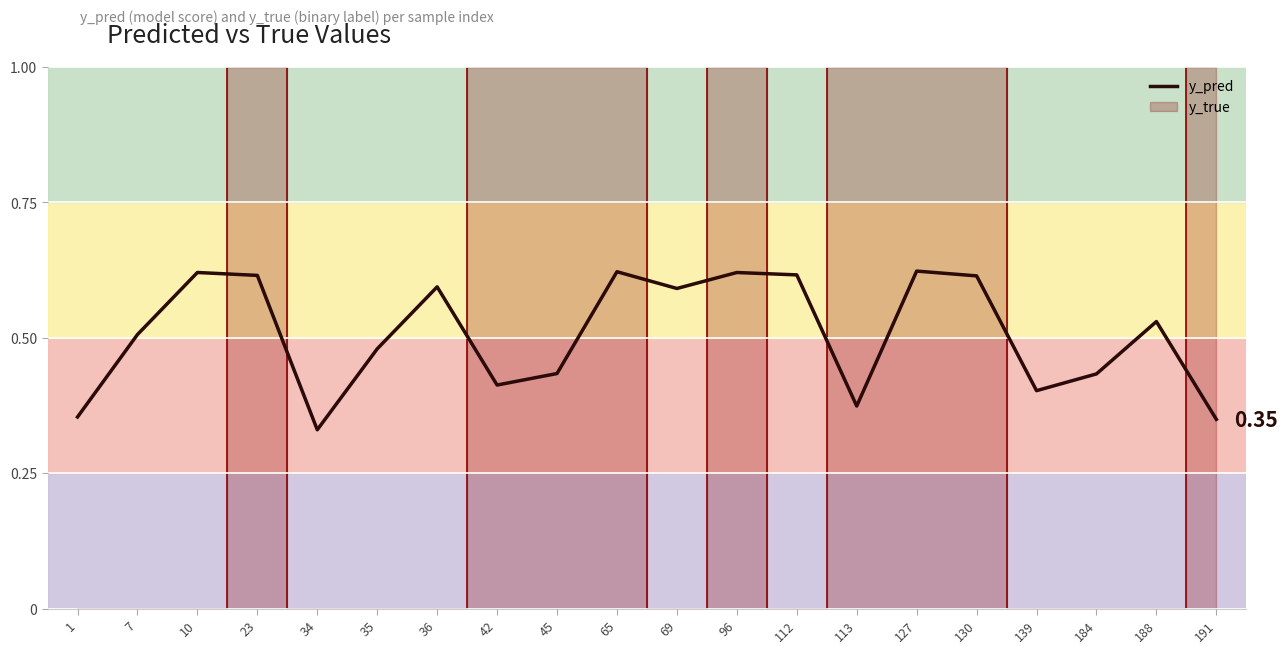

Reading left to right, extract all data points from this chart.

0.4	0.5	0.6	0.6	0.3	0.5	0.6	0.4	0.4	0.6	0.6	0.6	0.6	0.4	0.6	0.6	0.4	0.4	0.5	0.3